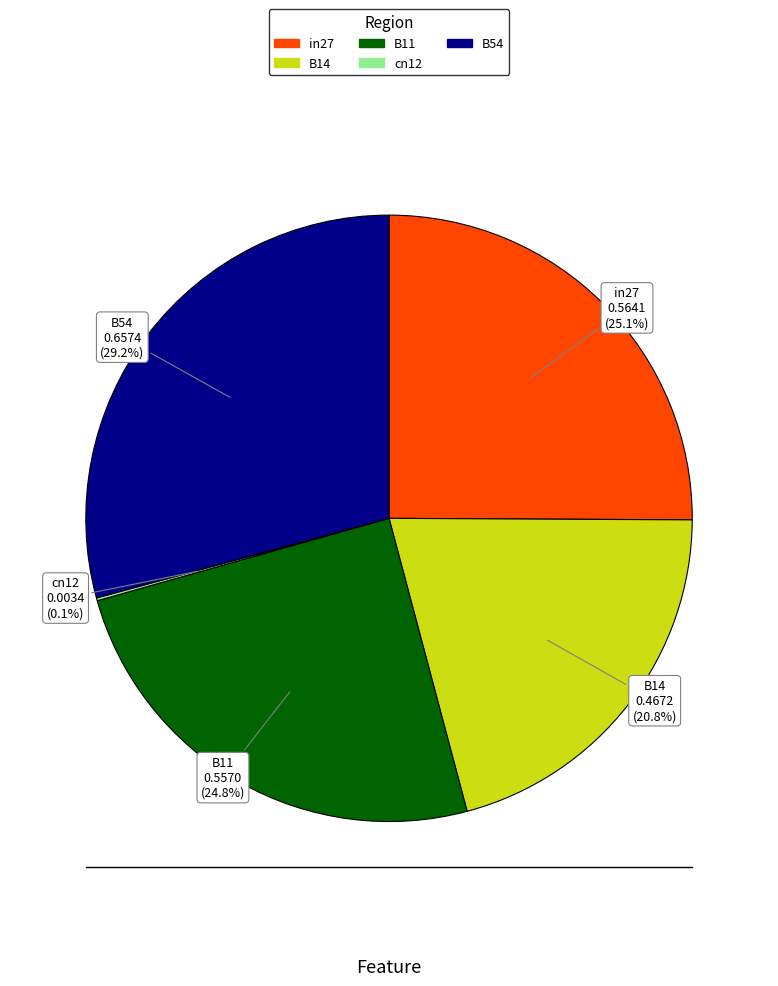

To the nearest percent, what portion does B11 represent?

25%